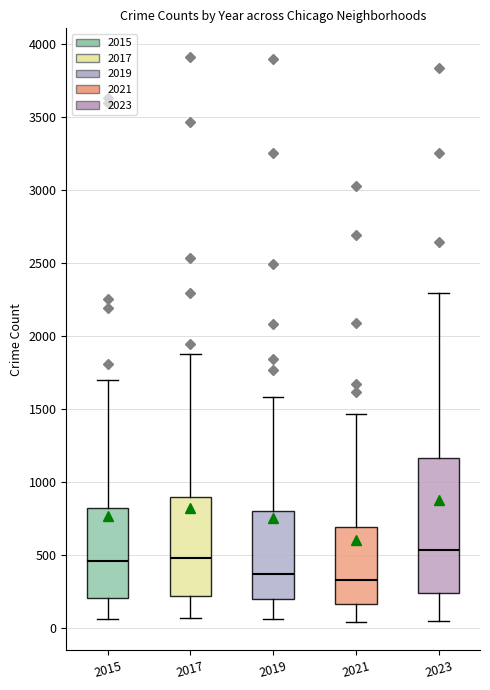

Reading left to right, read every box against the y-axis: the position of its median line, the range the box covers, and the ends of its whiskers. The values are not printed on the chart, so give them approximately, as read against the axis.

2015: median 450, box 200 to 800, whiskers 50 to 1700
2017: median 500, box 200 to 900, whiskers 50 to 1900
2019: median 350, box 200 to 800, whiskers 50 to 1600
2021: median 350, box 150 to 700, whiskers 50 to 1450
2023: median 550, box 250 to 1150, whiskers 50 to 2300